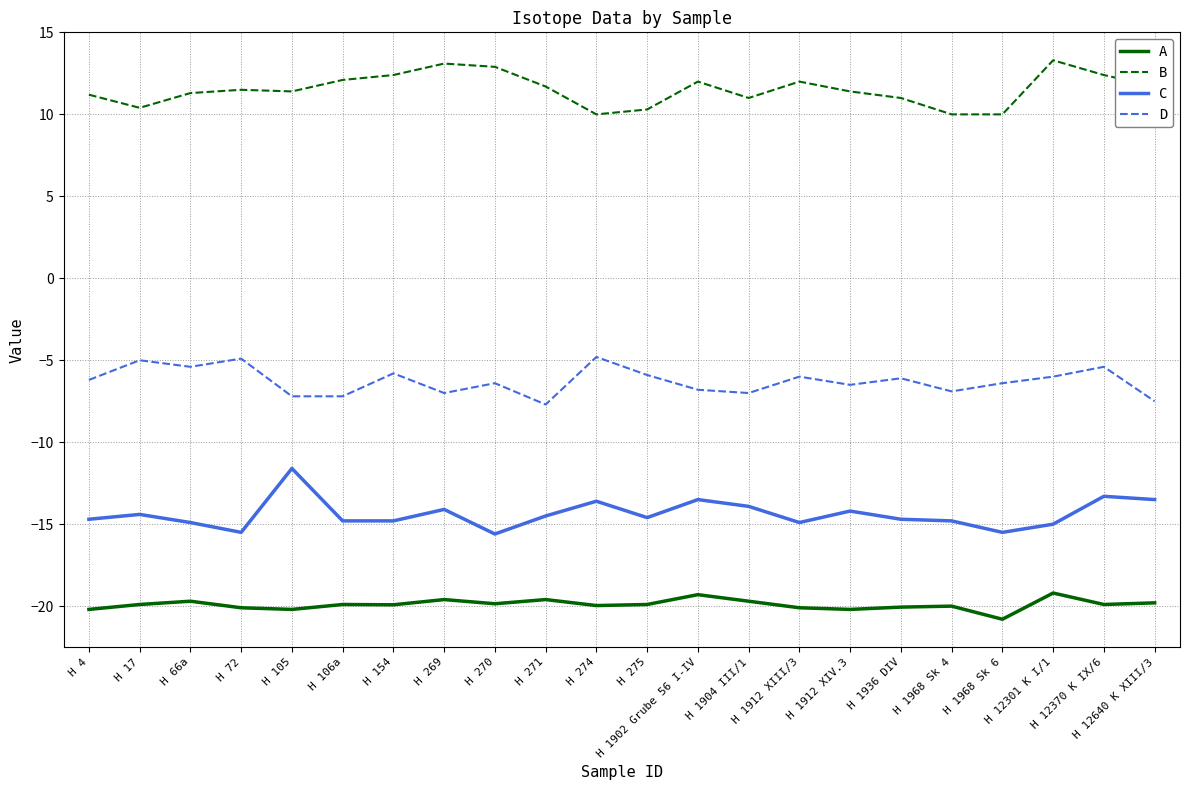

The A series shows -19.9 at H 275. True or false?

True